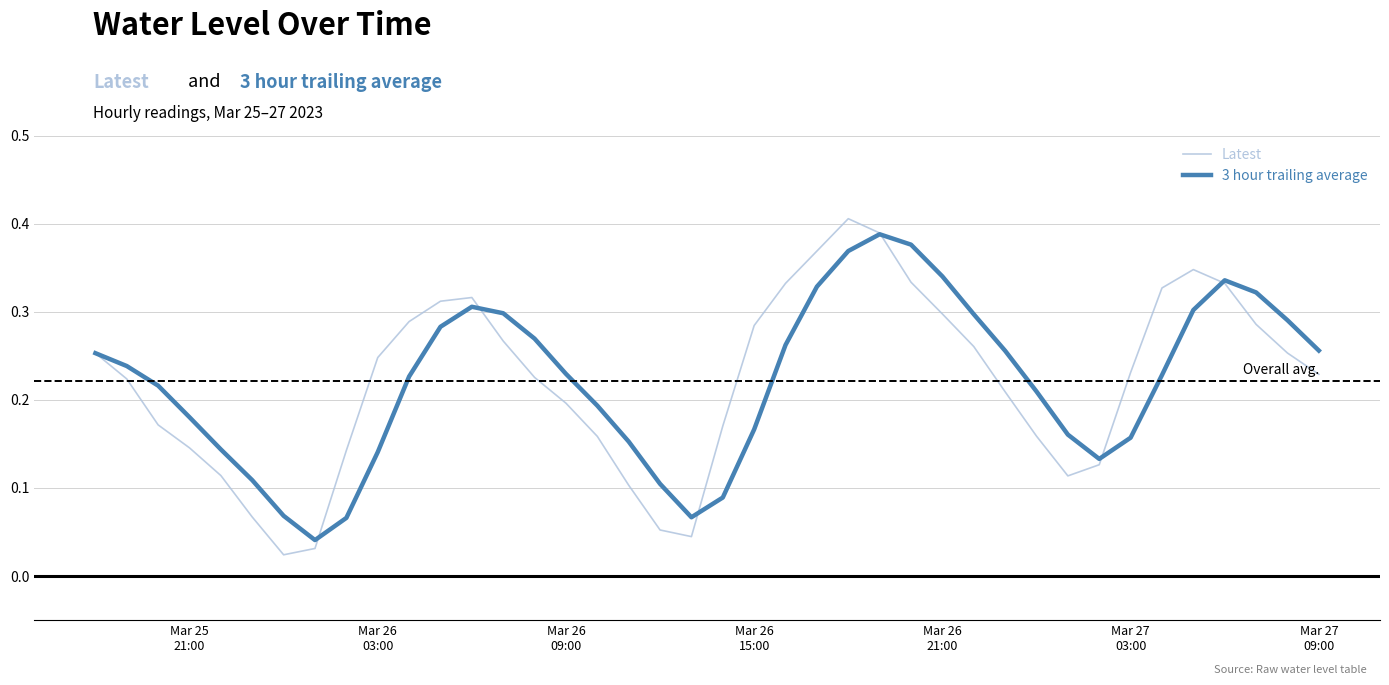

How many 3 hour trailing average values are between 0 and 1?

40